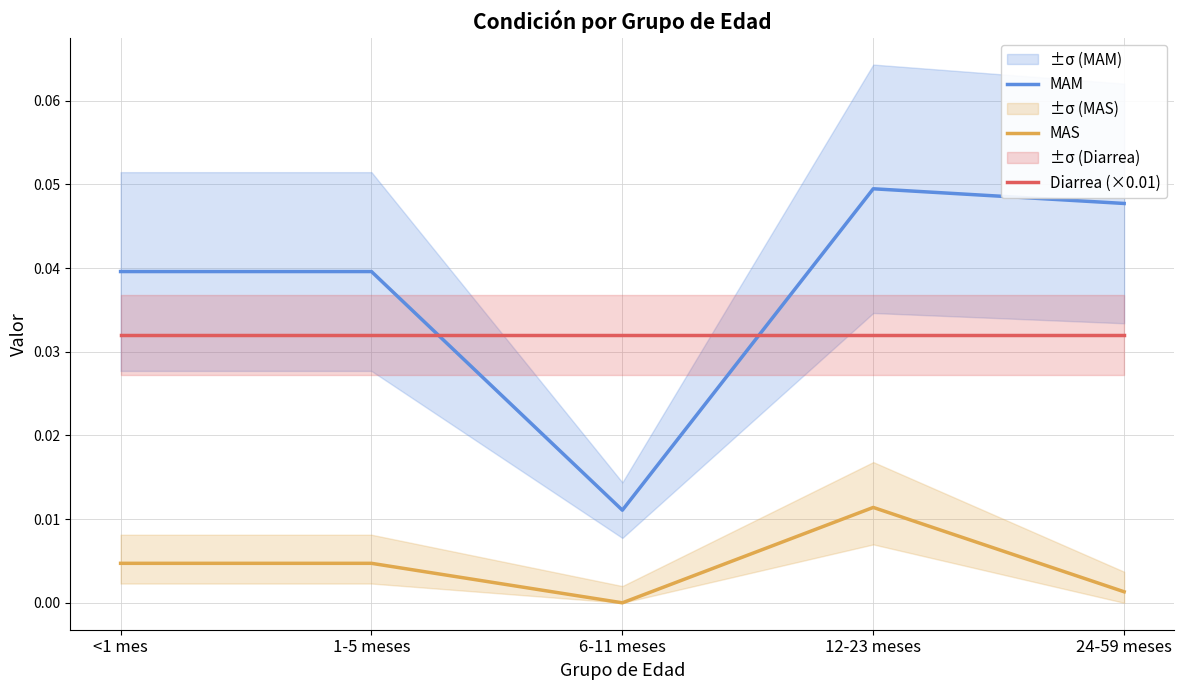

True or false: MAS has a value of 0.0 at 6-11 meses.

True